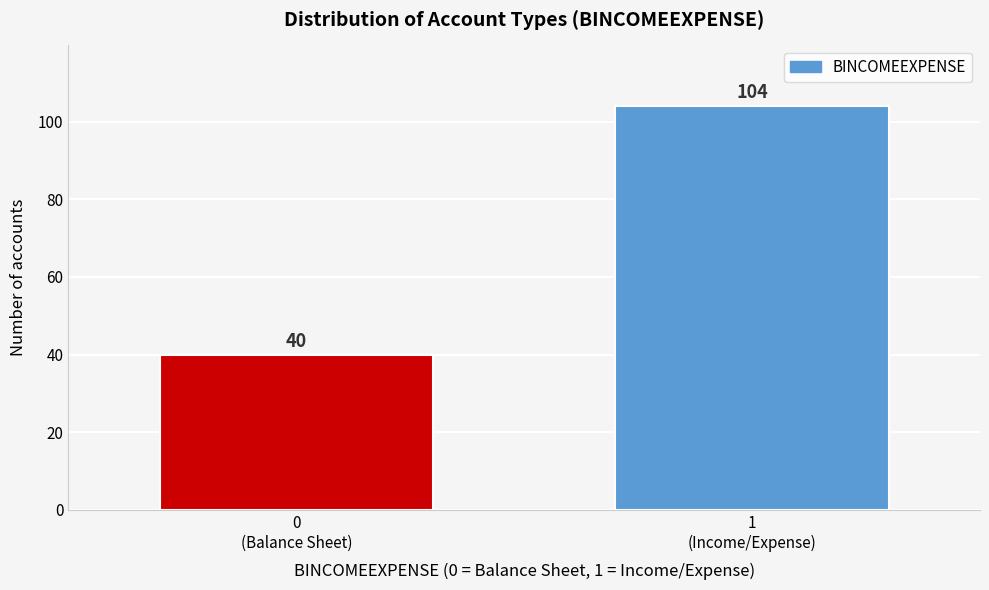

Reading right to left, transcribe all the data shown in this chart.

104	40